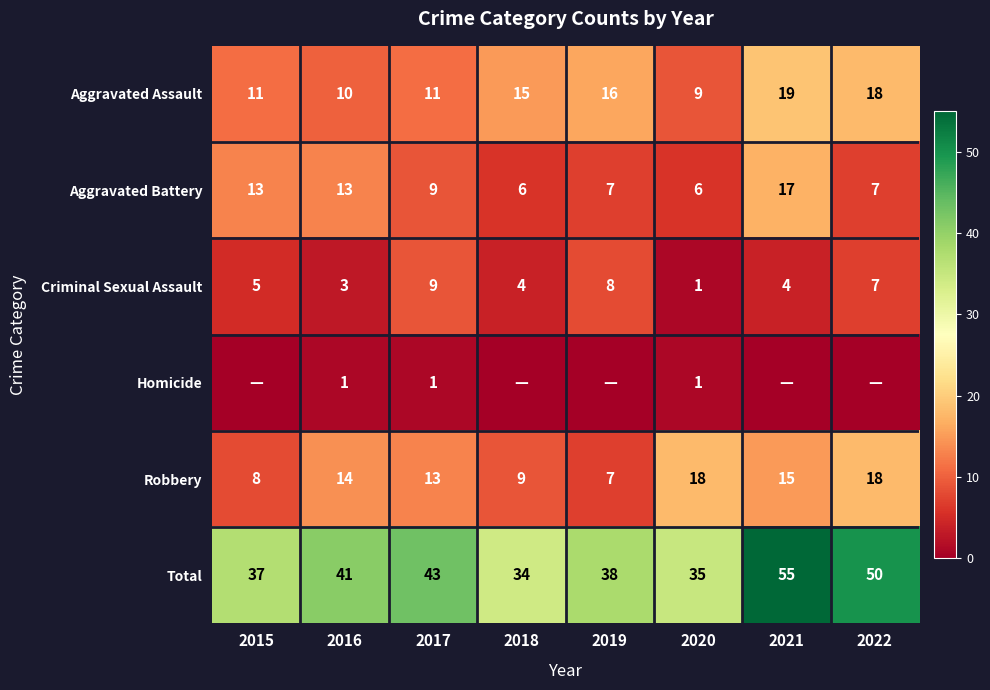

True or false: Aggravated Battery has a value of 6 at 2018.

True